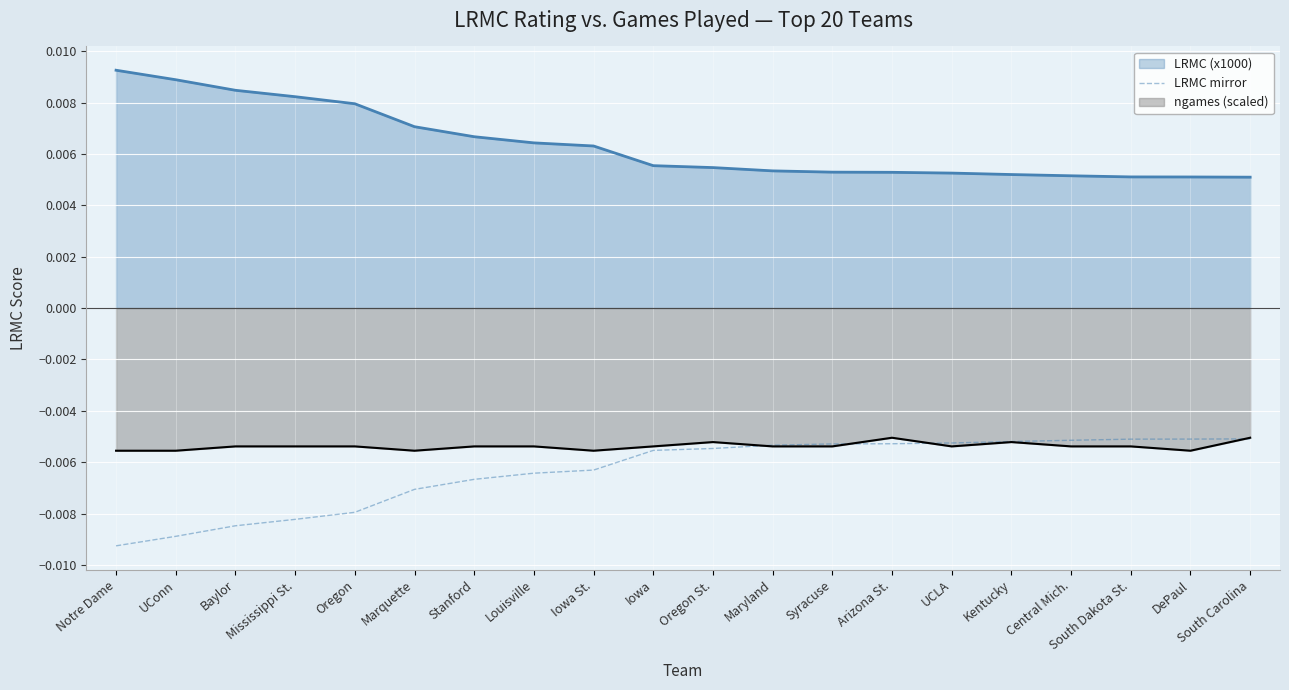

How many lines are shown in the chart?

3